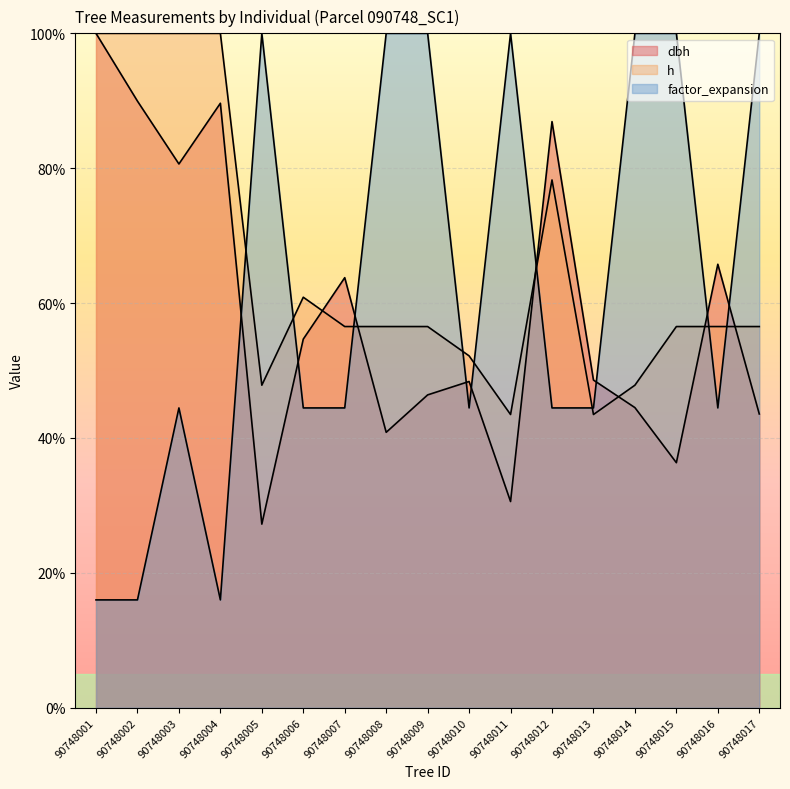

Which series has the largest range (max minus min)?

factor_expansion